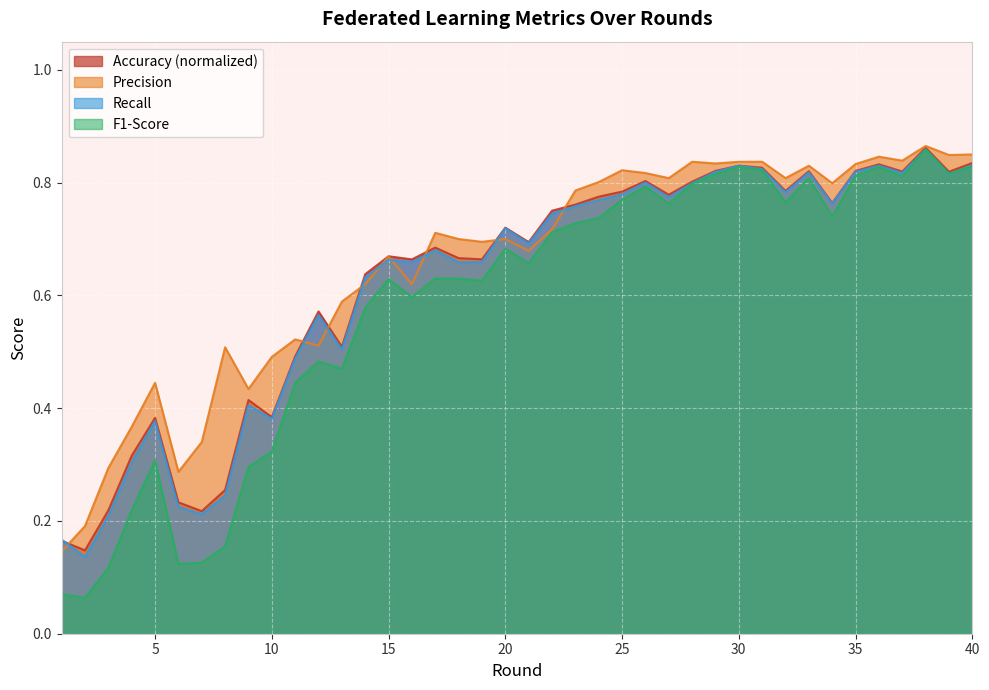

True or false: Accuracy has a value of 0.8 at 22.

True